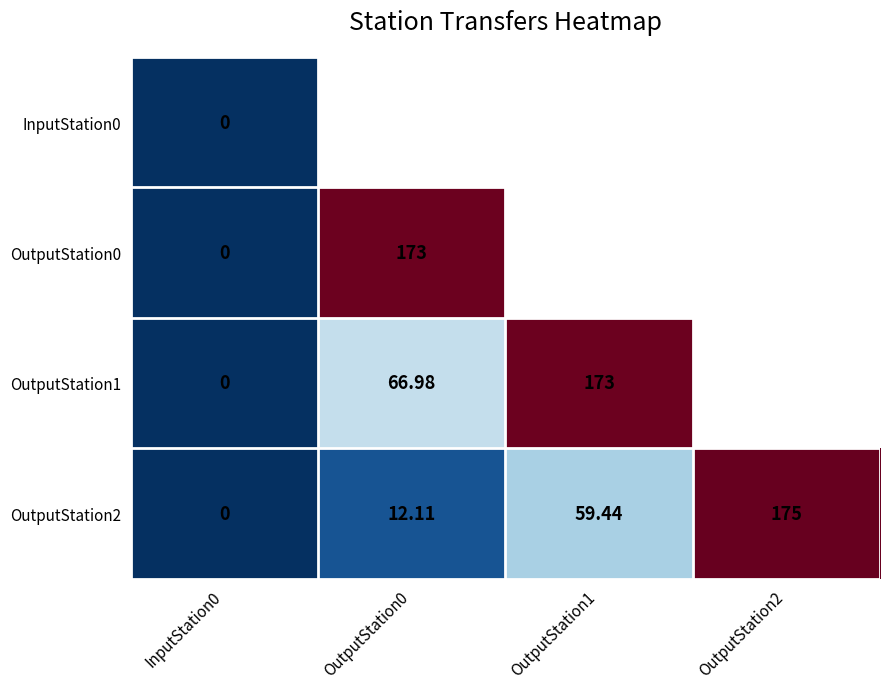

The OutputStation1 series shows -92.3 at InputStation0. True or false?

False